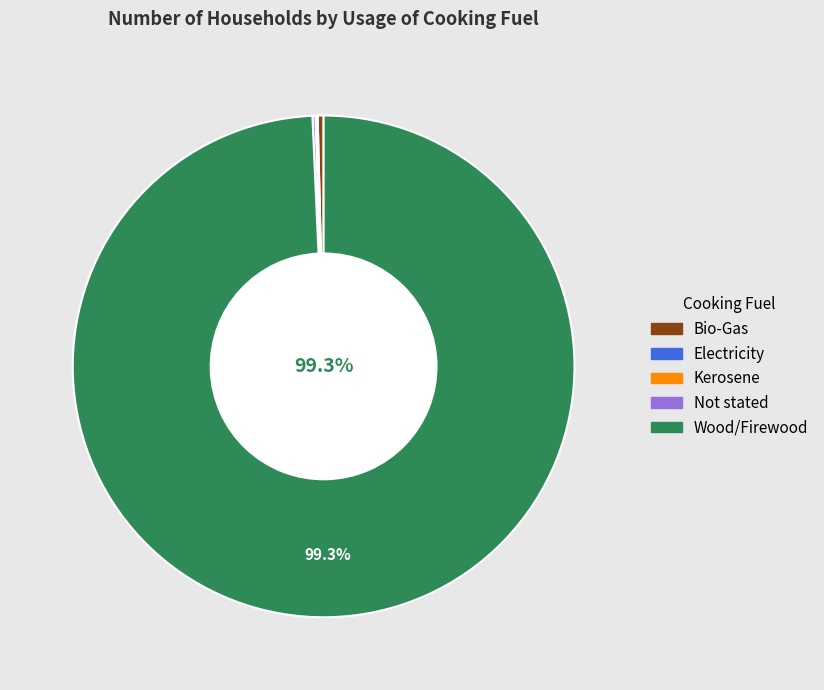

Is Bio-Gas the majority of the pie?

No